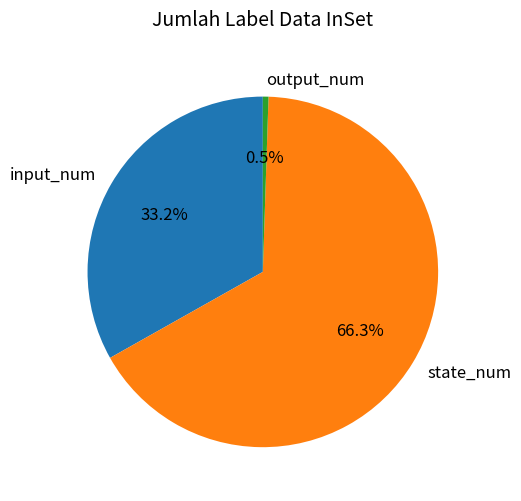

Is it true that input_num is 33% of the pie?

True